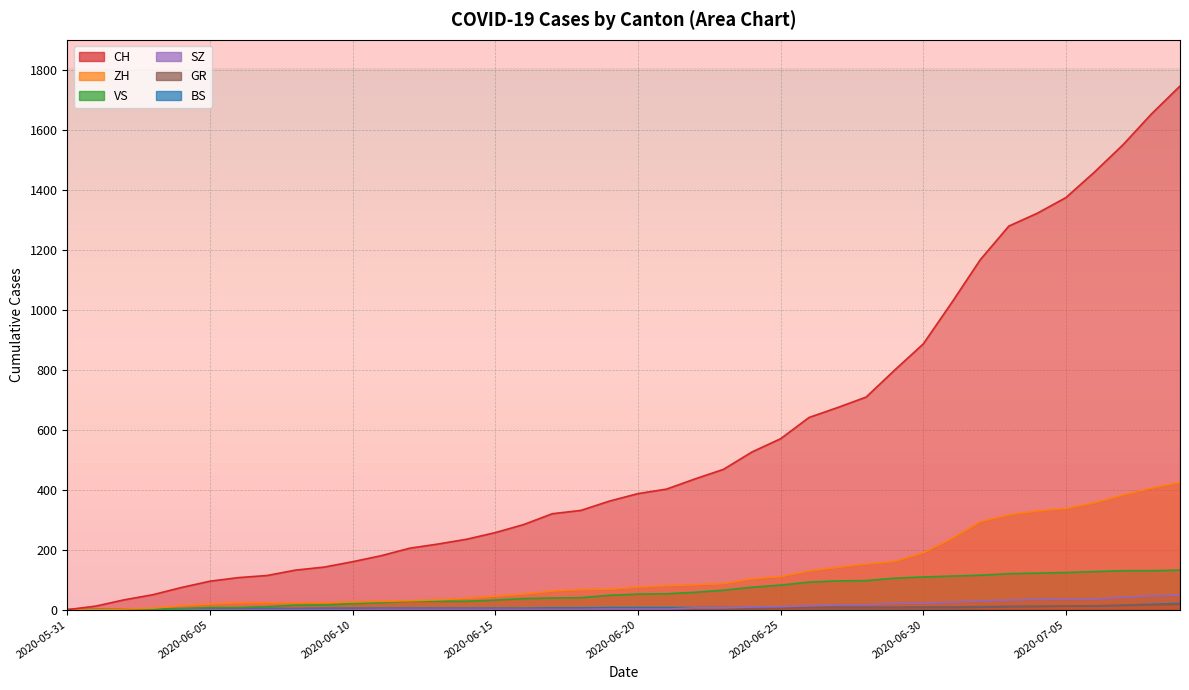

Between 2020-06-26 and 2020-06-17, which is larger?

2020-06-26